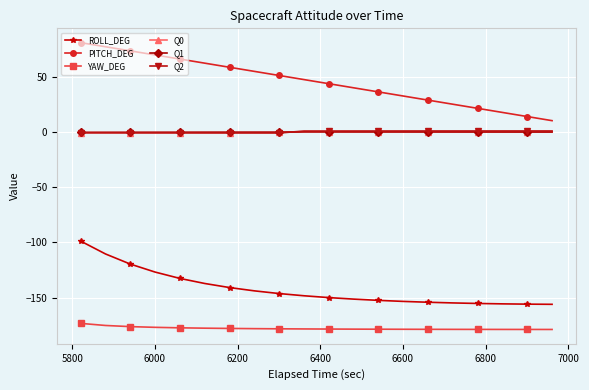

Which series has the largest total across all categories?

PITCH_DEG